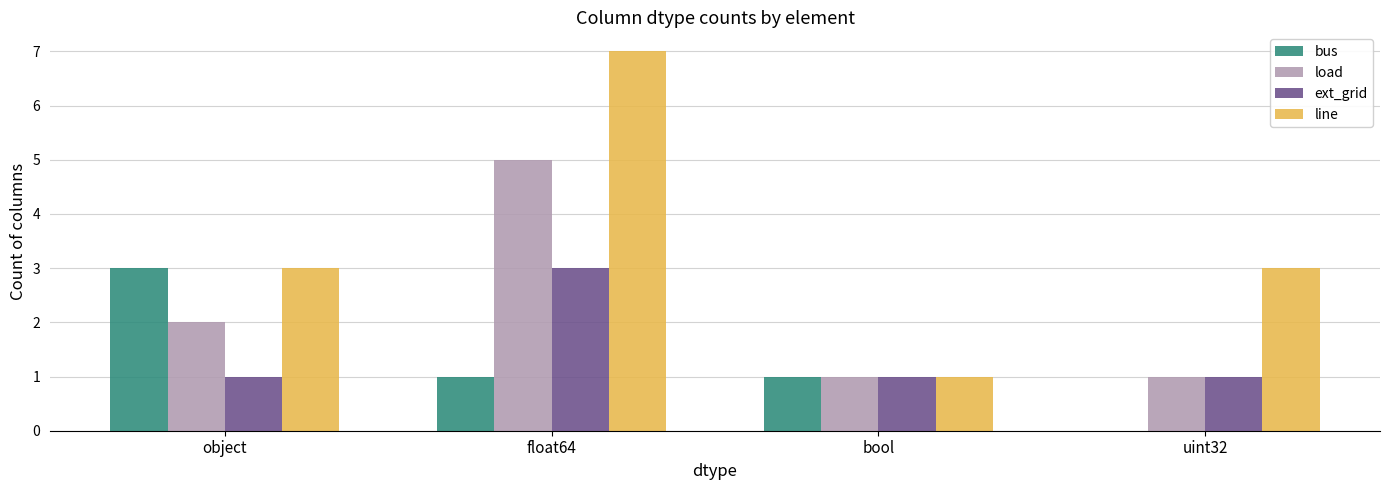

Count the number of data series in this chart.

4